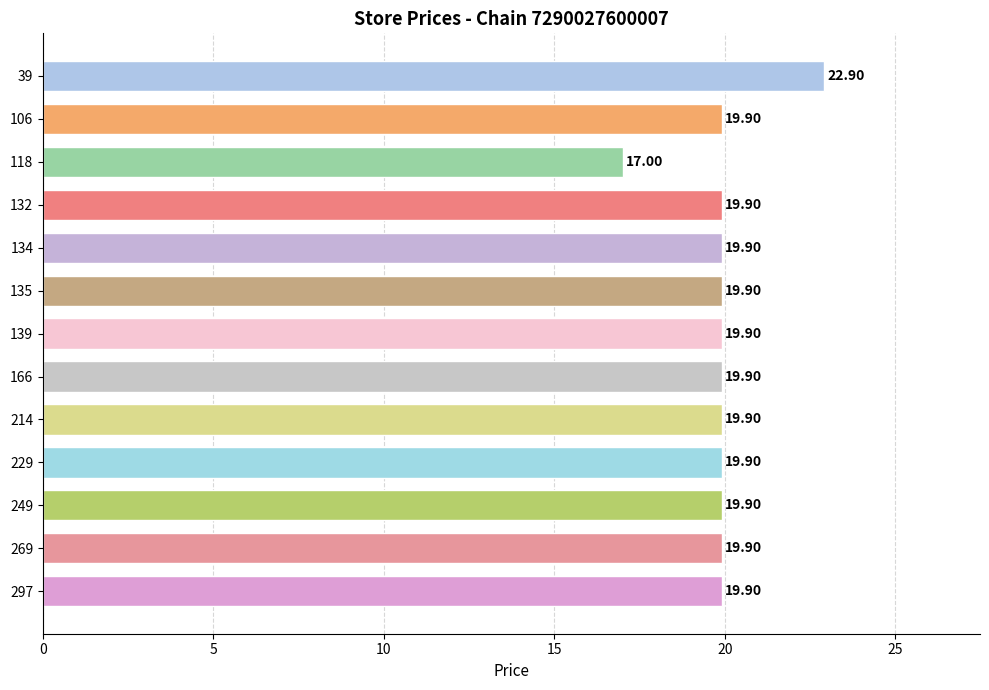

What is the maximum value shown in the chart?

22.9